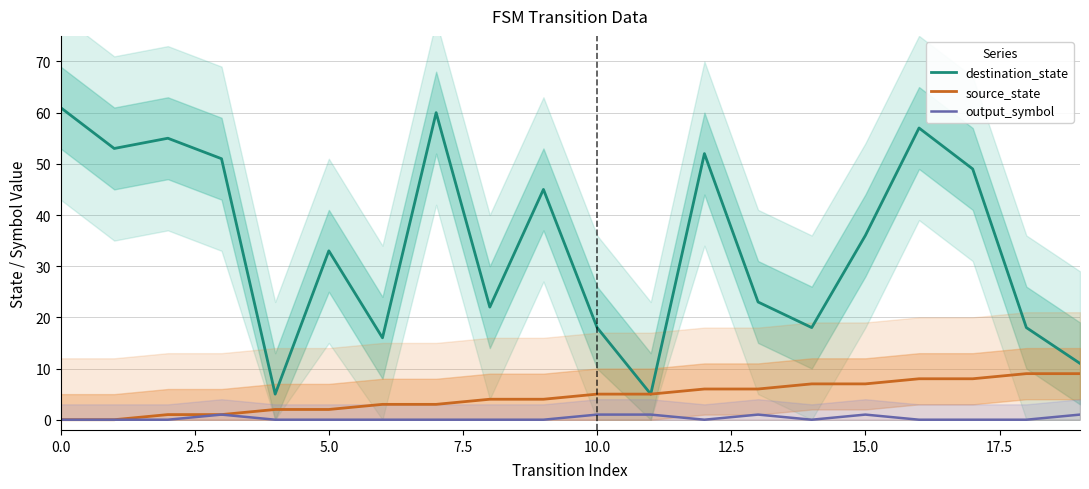

Count the output_symbol values in the range 0 to 1.

20